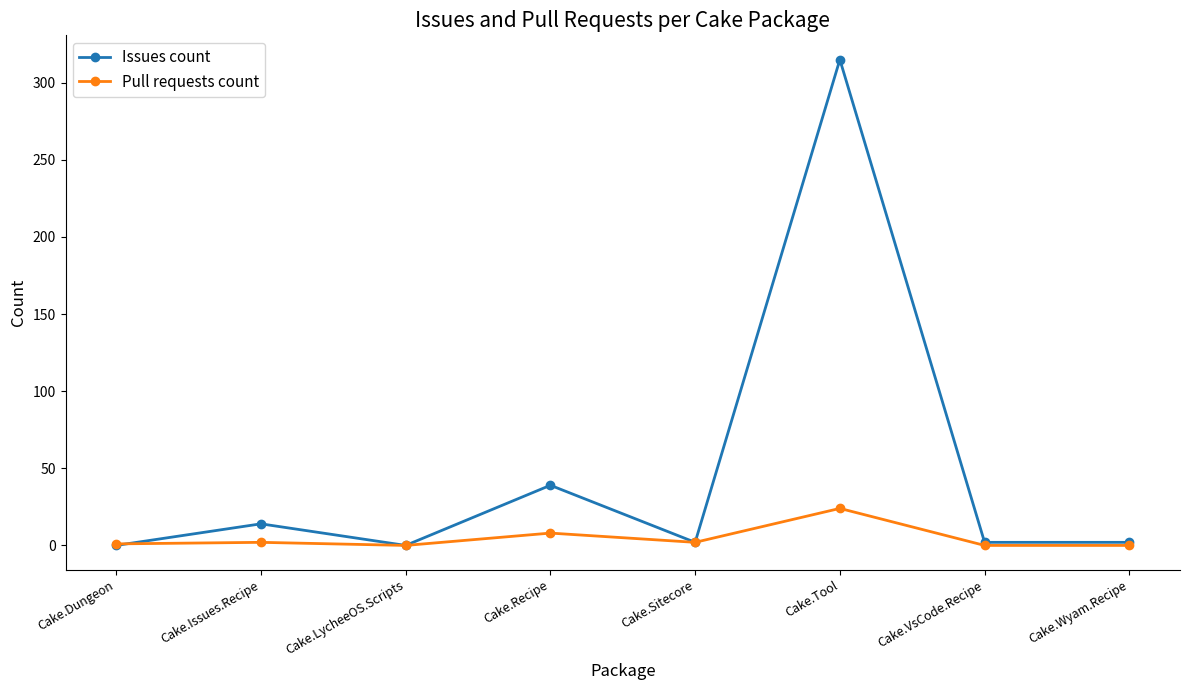

List the series in order of their peak value, lowest first.

Pull requests count, Issues count